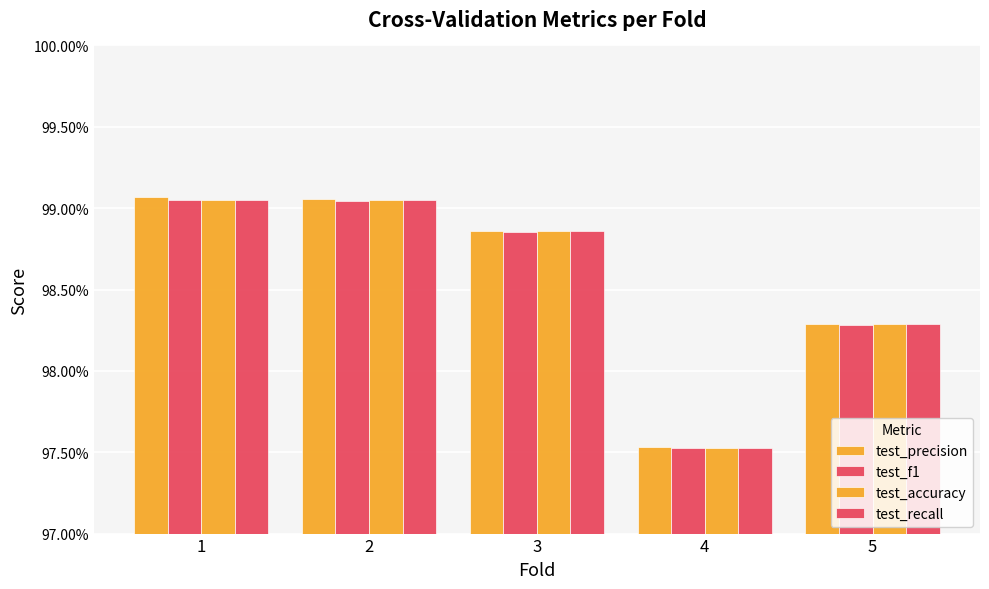

At how many categories does at least one series exceed 0?

5